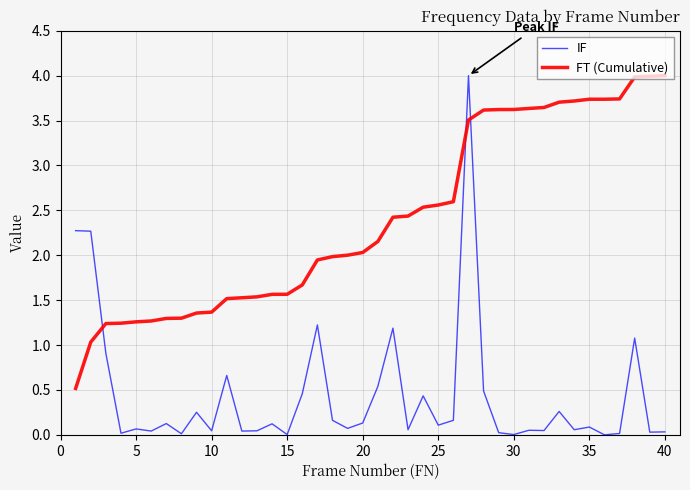

What is the difference between the maximum and minimum values in the FT (Cumulative) series?

3.5